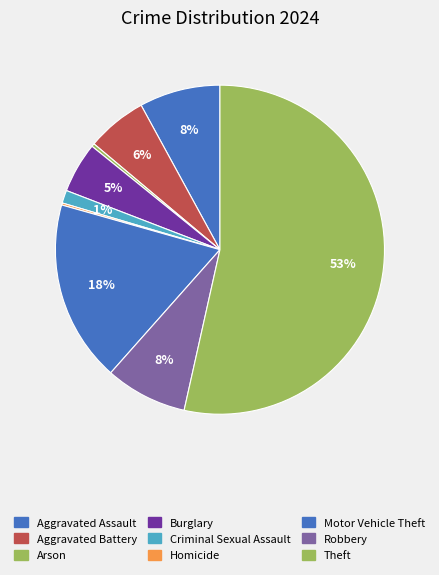

To the nearest percent, what is the average slice percentage?

11%